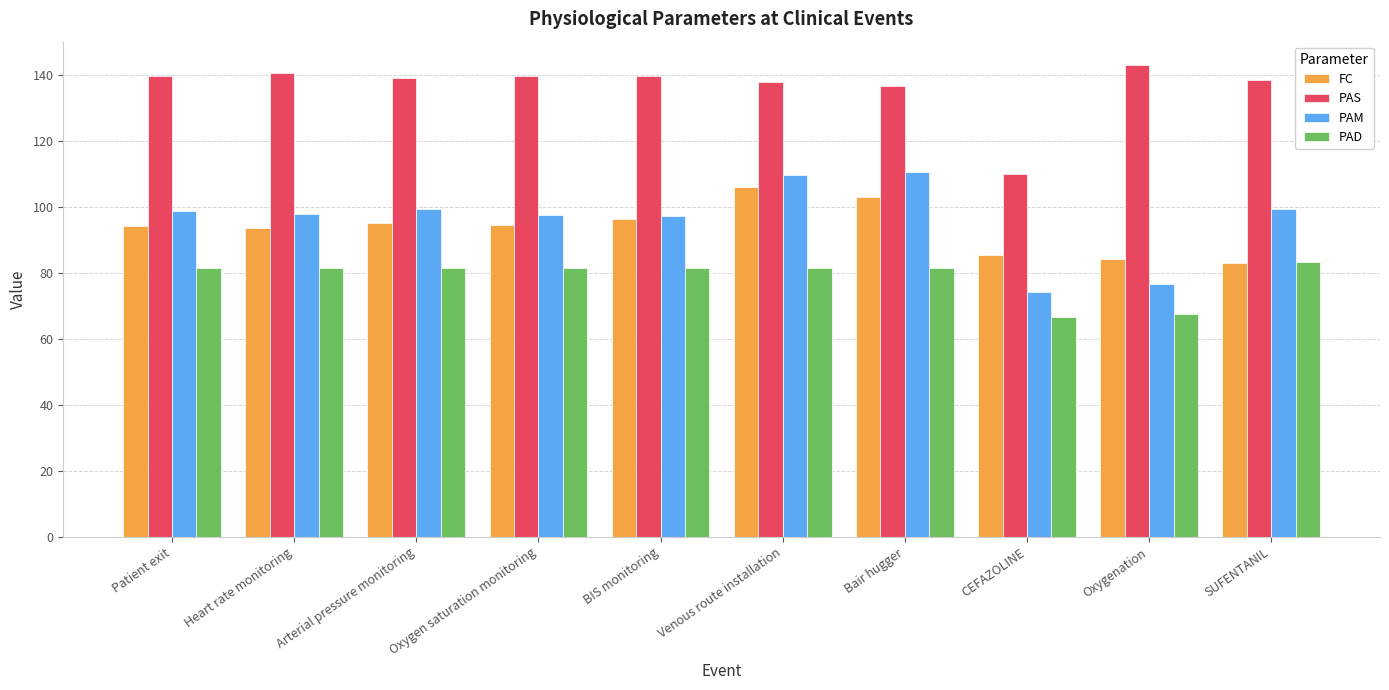

What are all the series names shown in the legend?

FC, PAS, PAM, PAD